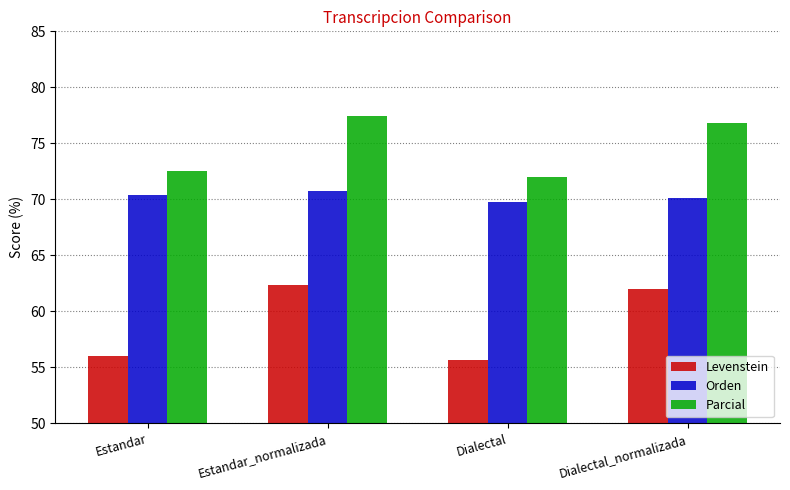

How many series are shown in this chart?

3